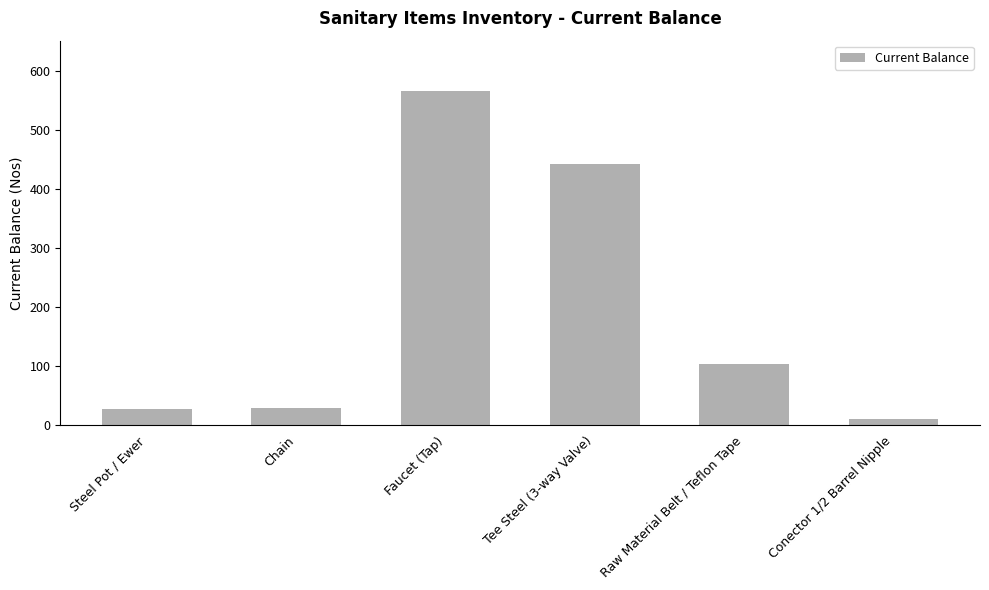

What is the label of the 1st bar from the right?

Conector 1/2 Barrel Nipple